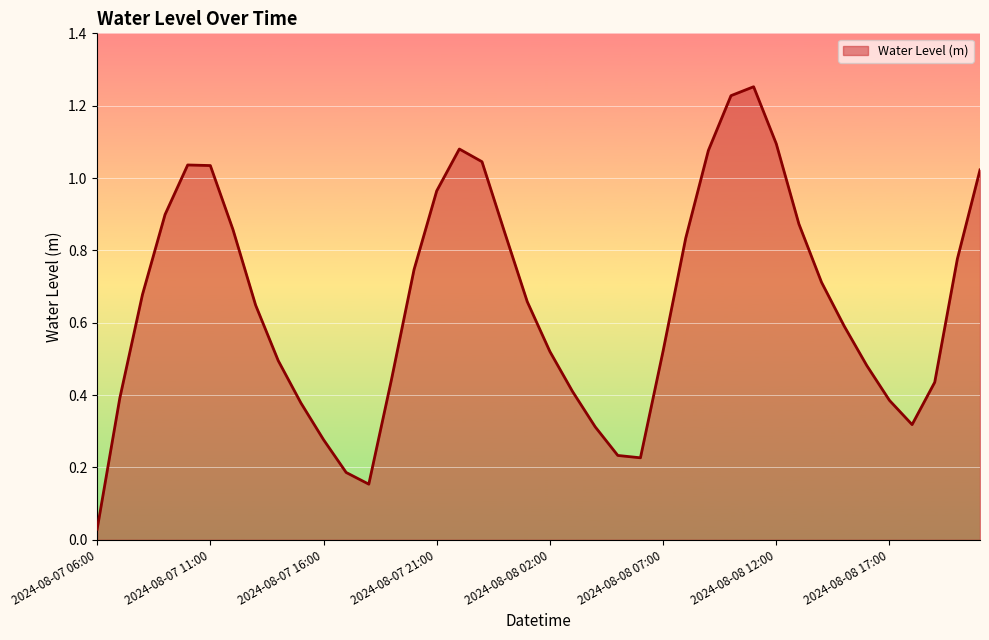

How many series are shown in this chart?

1